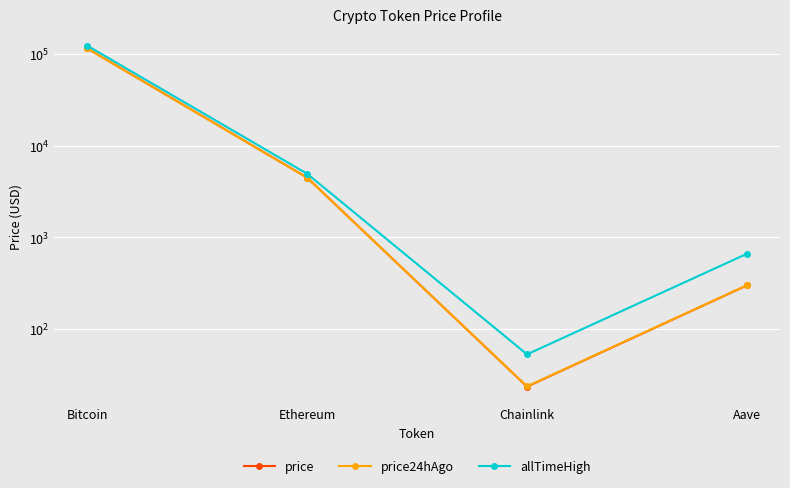

What is the difference between the allTimeHigh values at Ethereum and Bitcoin?

119181.9